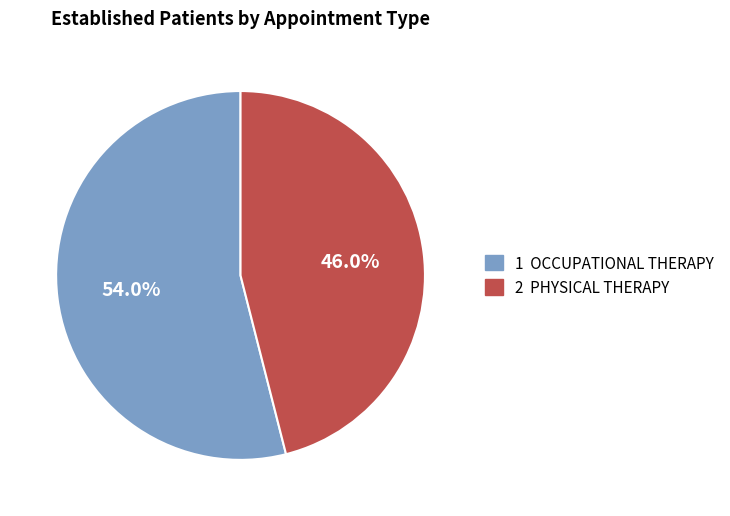

Is there any slice that represents more than half of the pie?

Yes